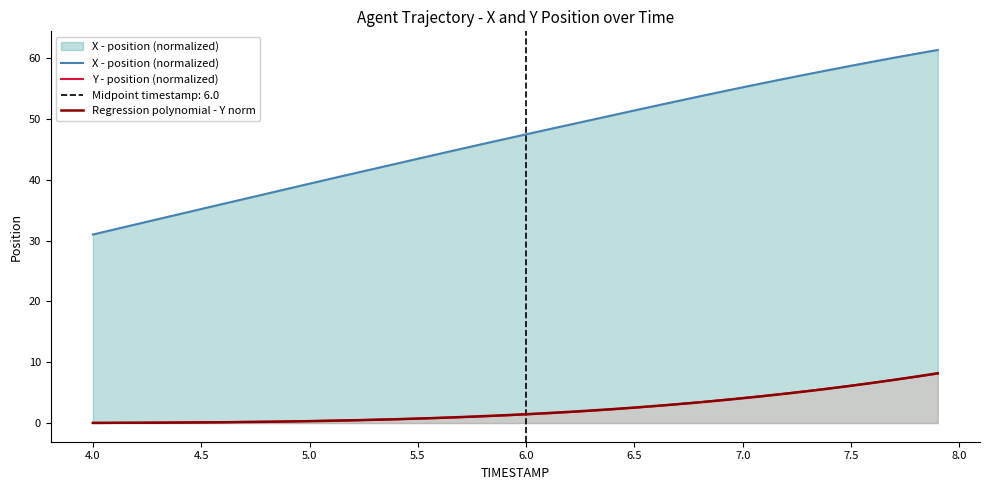

What is the highest value of the Y - position (normalized) series?

8.1